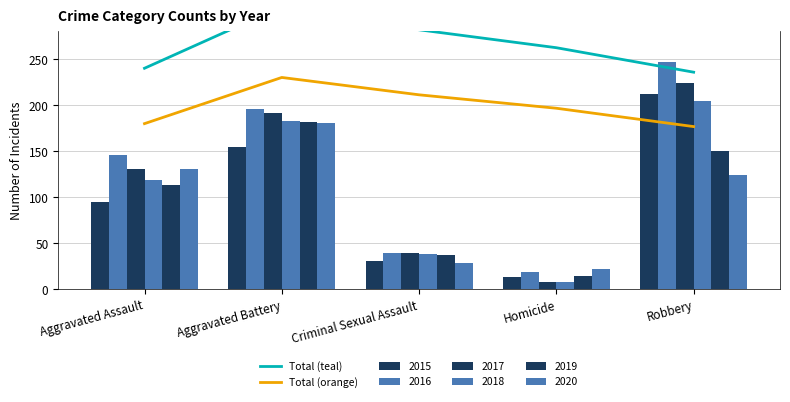

At which label is Total (orange) closest to 203?

Homicide